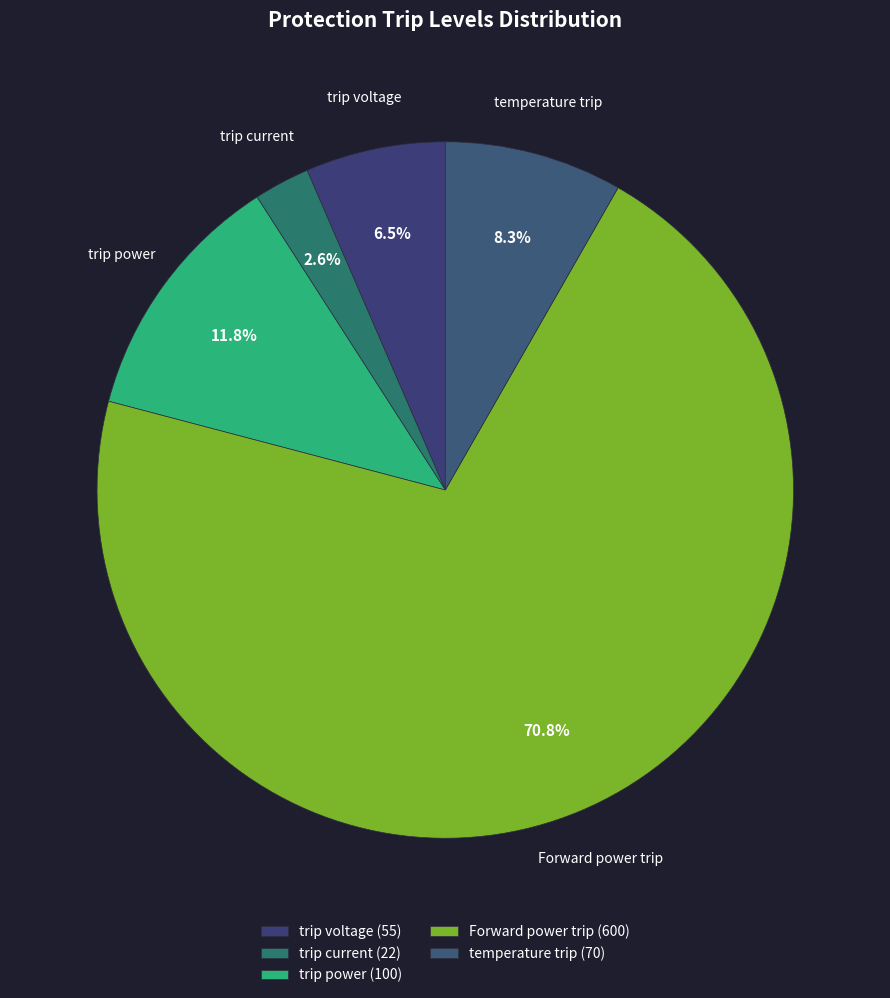

How many slices are in this pie chart?

5